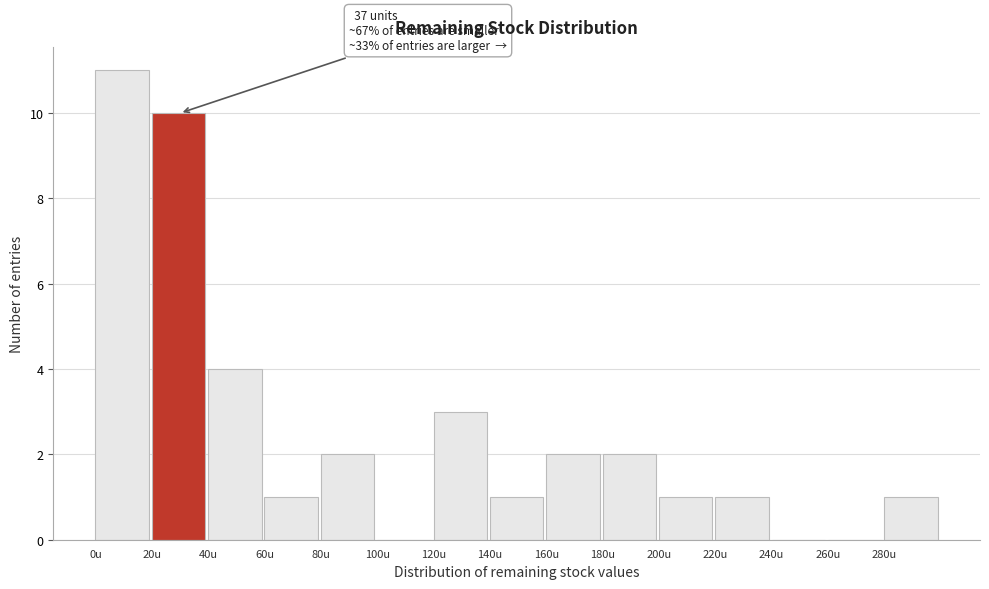

Over which range of the x-axis is the bar tallest?

0 to 20